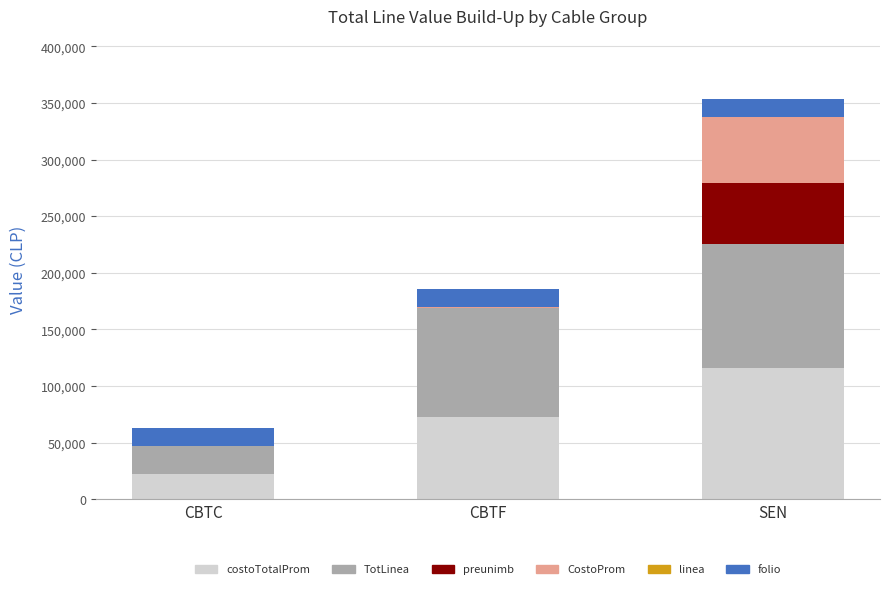

Which category has the highest value in the costoTotalProm series?

SEN